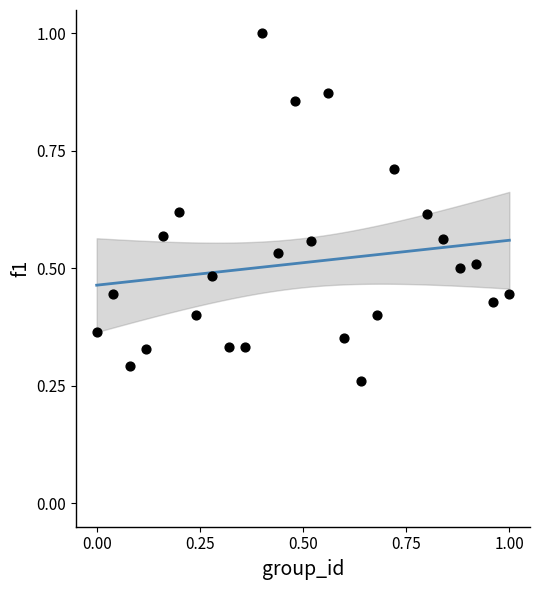

What is the range of X values (max minus min)?

1.0